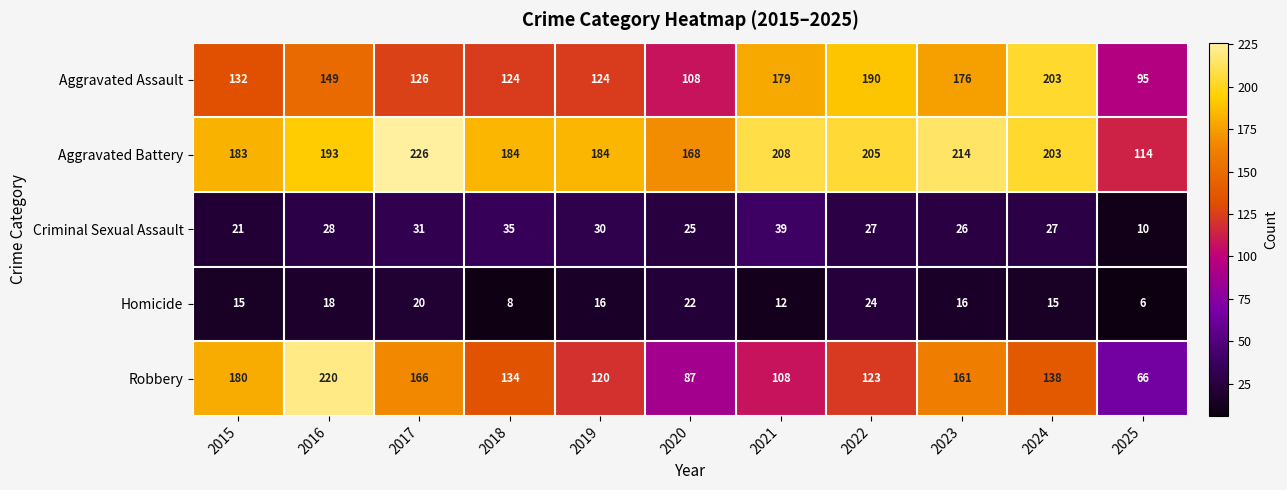

What value does the Aggravated Assault series have at 2022, to the nearest 10?

190